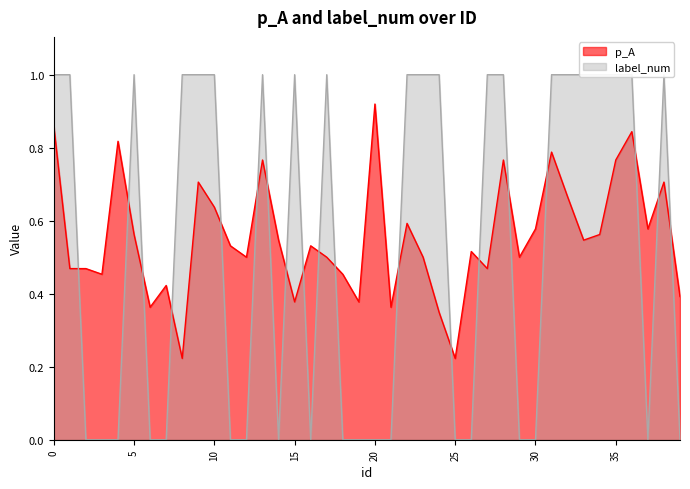

At 35, list the series in order from smallest to largest.

p_A, label_num